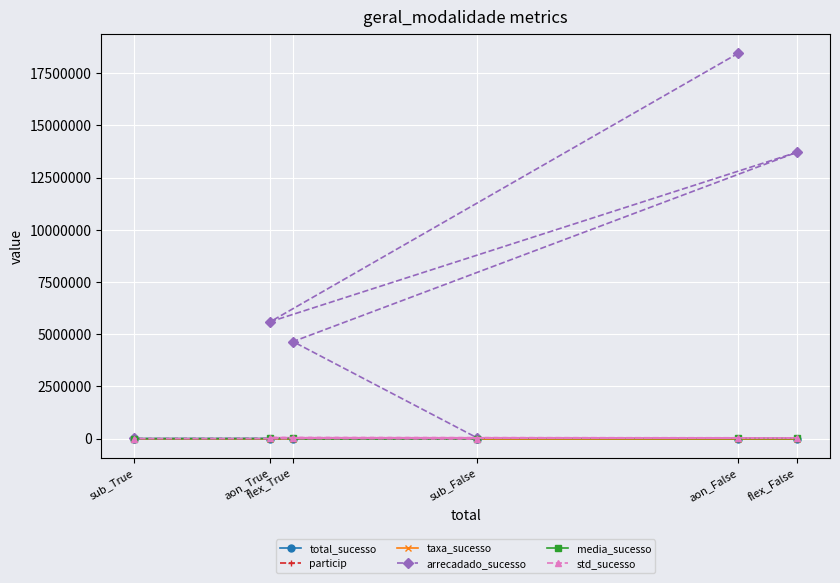

Rank the series by their maximum value, from highest to lowest.

arrecadado_sucesso, std_sucesso, media_sucesso, total_sucesso, taxa_sucesso, particip